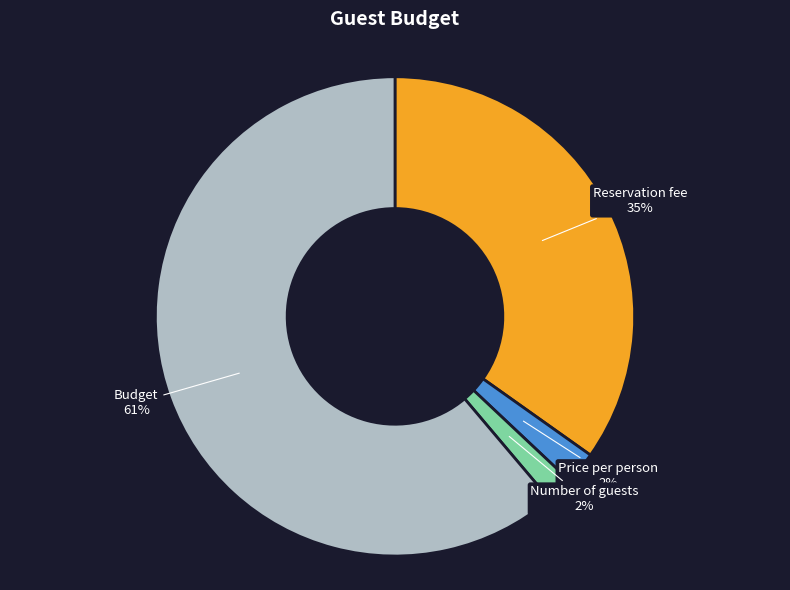

What is the majority slice?

Budget